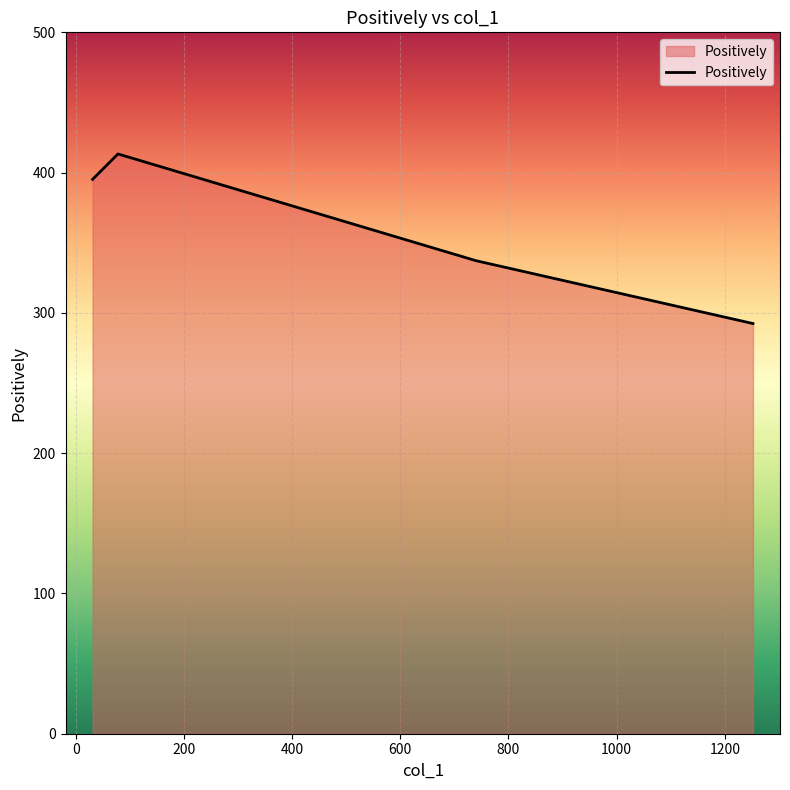

What is the average value?

359.5